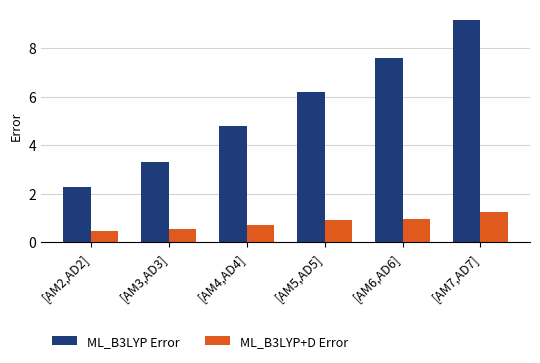

True or false: ML_B3LYP Error has a value of 5.4 at [AM3,AD3].

False